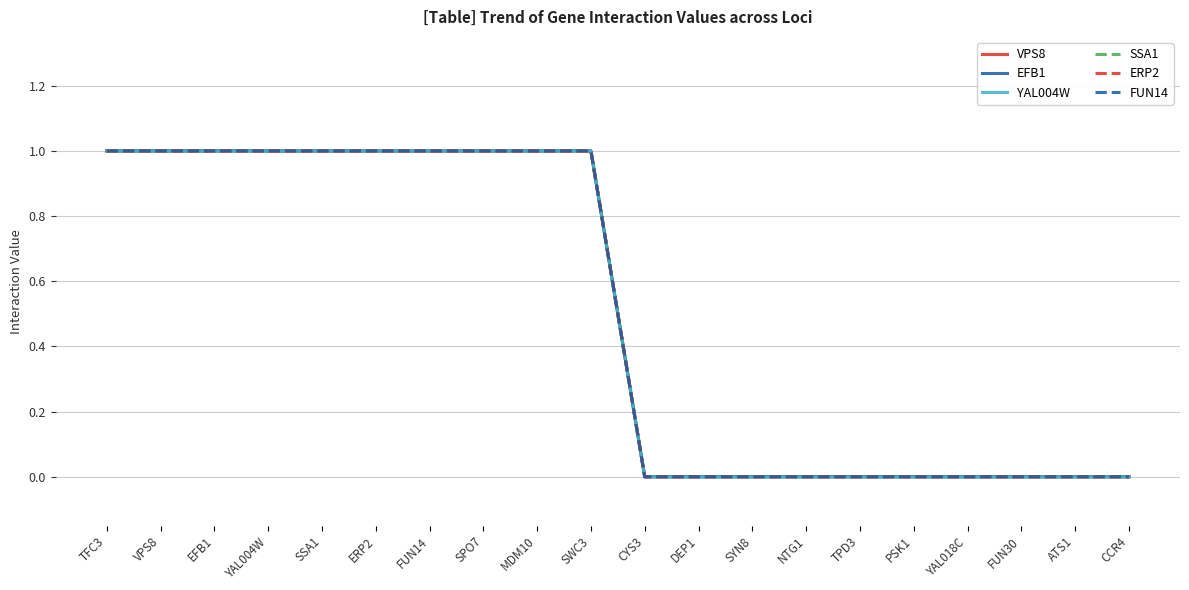

What is the sum of all ERP2 values?

10